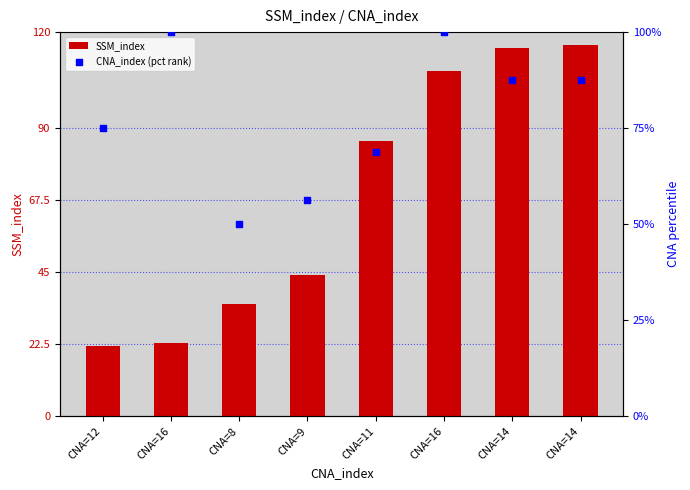

At which category is the sum across all series the highest?

CNA=16